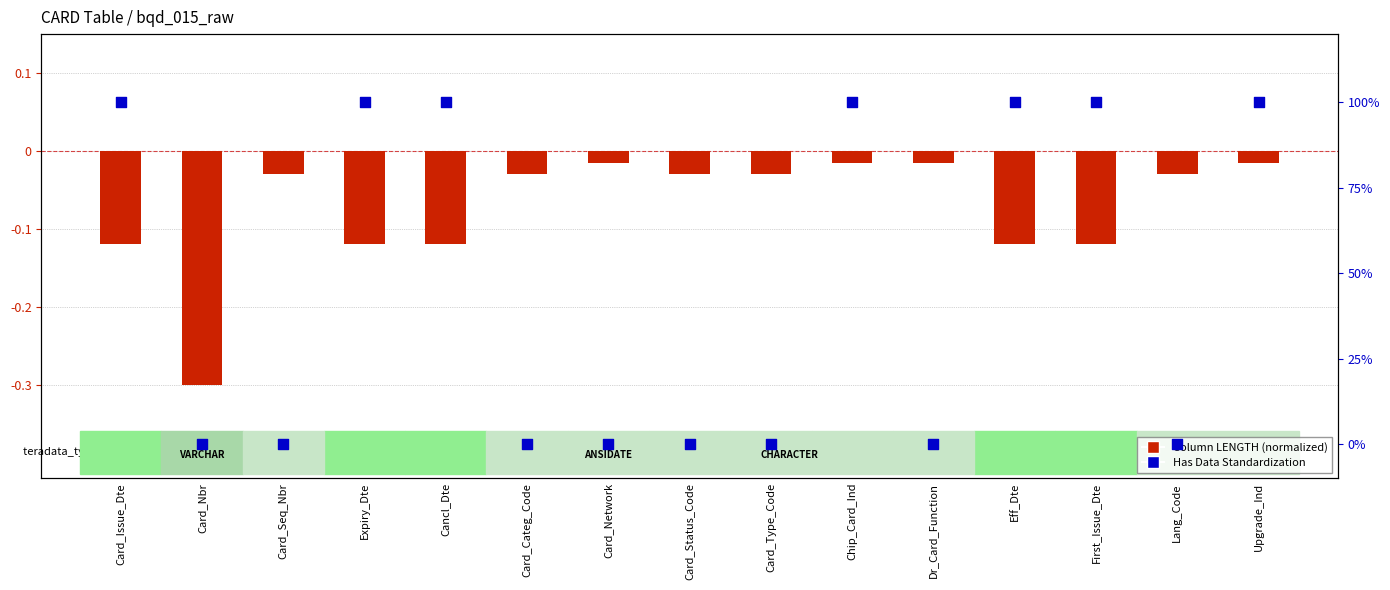

Which series has the widest spread of Y values?

Has Data Standardization (%)